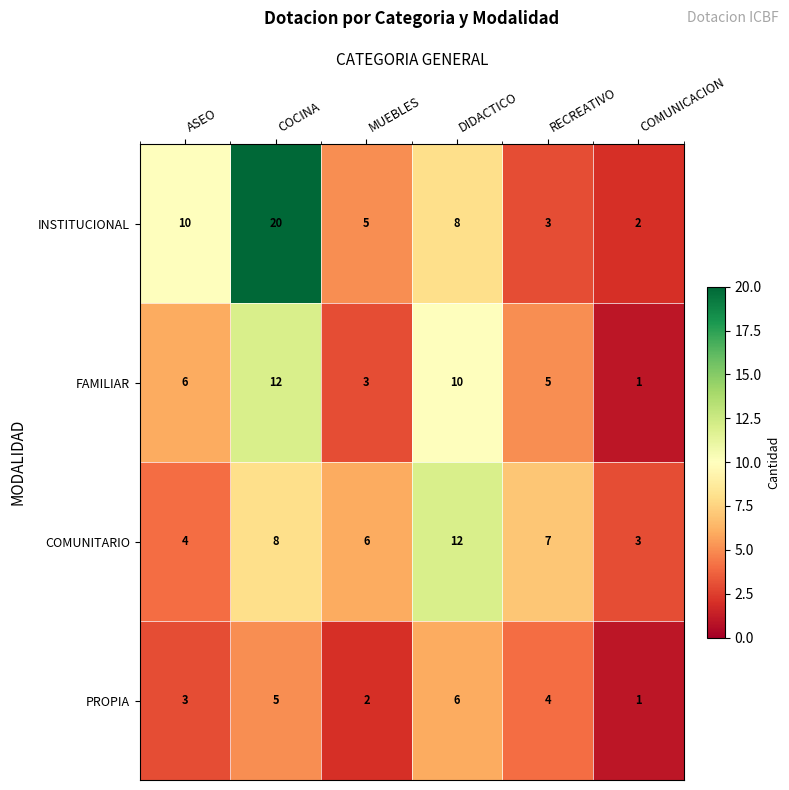

Where is COMUNITARIO nearest to the value 7?

RECREATIVO